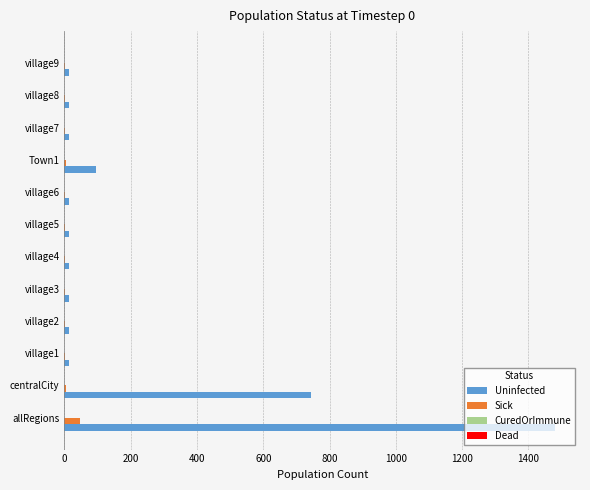

Which series changed the most between allRegions and village7?

Uninfected